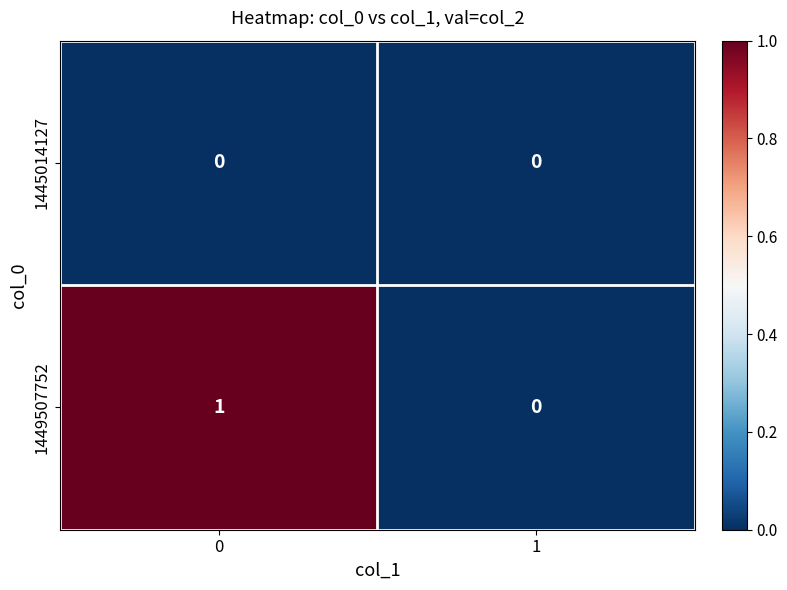

True or false: 1449507752 has a value of 1 at 0.

True